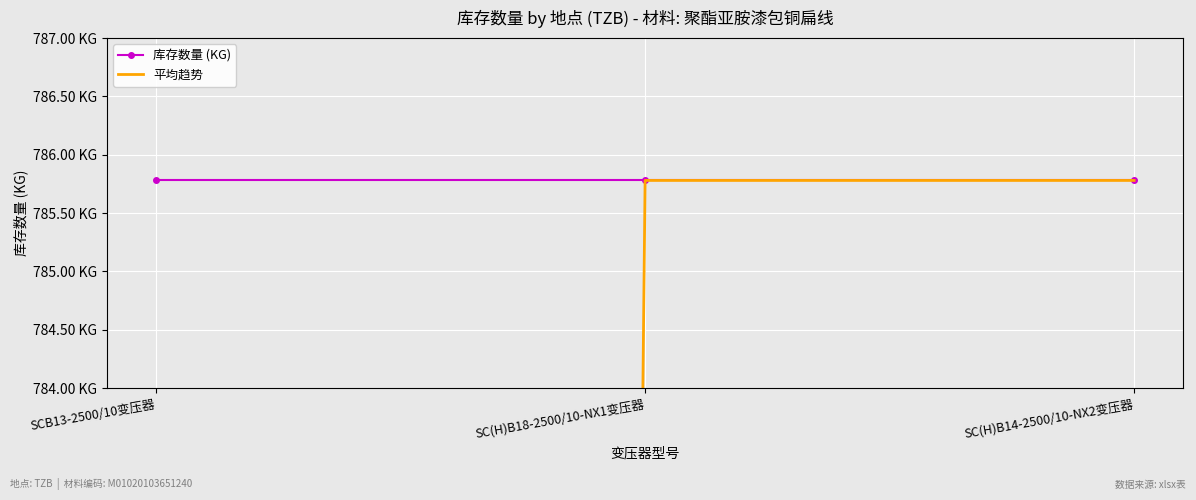

The 库存数量 (KG) series shows 1147.2 at SC(H)B18-2500/10-NX1变压器. True or false?

False